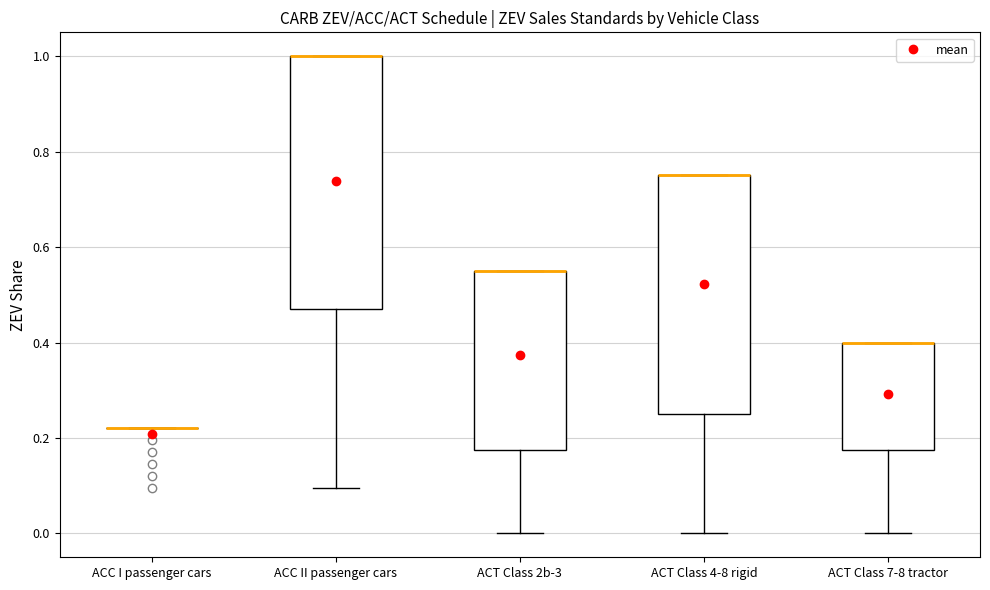

Reading left to right, transcribe this box plot: for each box, give where its median line is, the range the box spans, and where its two whiskers end, as read against the y-axis. The values are not printed on the chart, so give them approximately, as read against the axis.

ACC I passenger cars: box collapsed to a line at 0.22, whiskers 0.22 to 0.22
ACC II passenger cars: median 1.00 (drawn on the box's upper edge), box 0.48 to 1.00, whiskers 0.10 to 1.00
ACT Class 2b-3: median 0.56 (drawn on the box's upper edge), box 0.18 to 0.56, whiskers 0.00 to 0.56
ACT Class 4-8 rigid: median 0.76 (drawn on the box's upper edge), box 0.26 to 0.76, whiskers 0.00 to 0.76
ACT Class 7-8 tractor: median 0.40 (drawn on the box's upper edge), box 0.18 to 0.40, whiskers 0.00 to 0.40